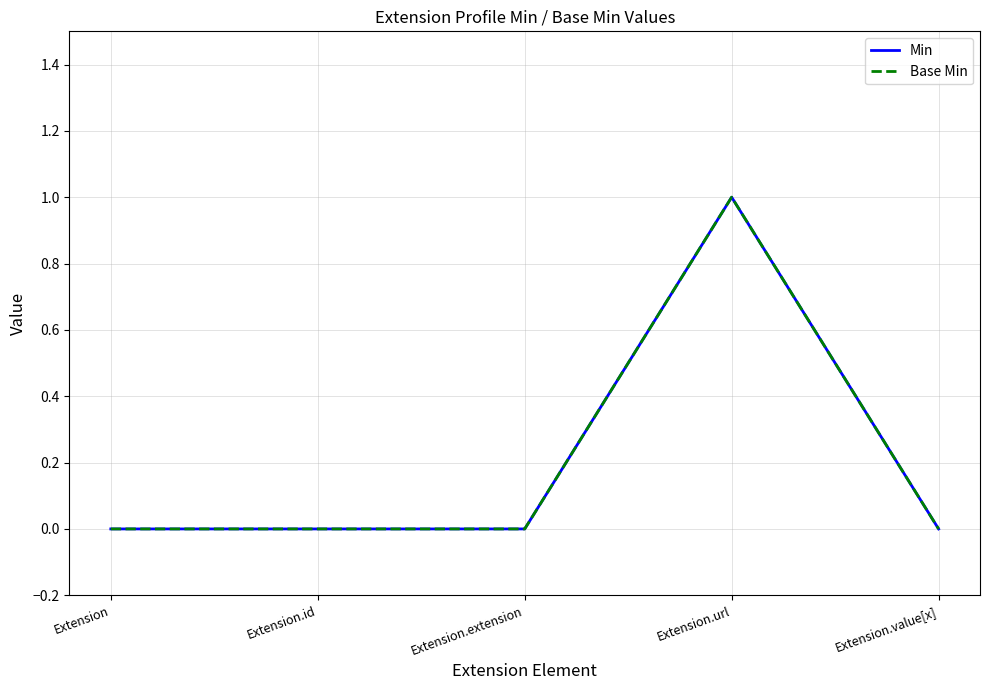

Does the chart display data point markers on the line(s)?

No